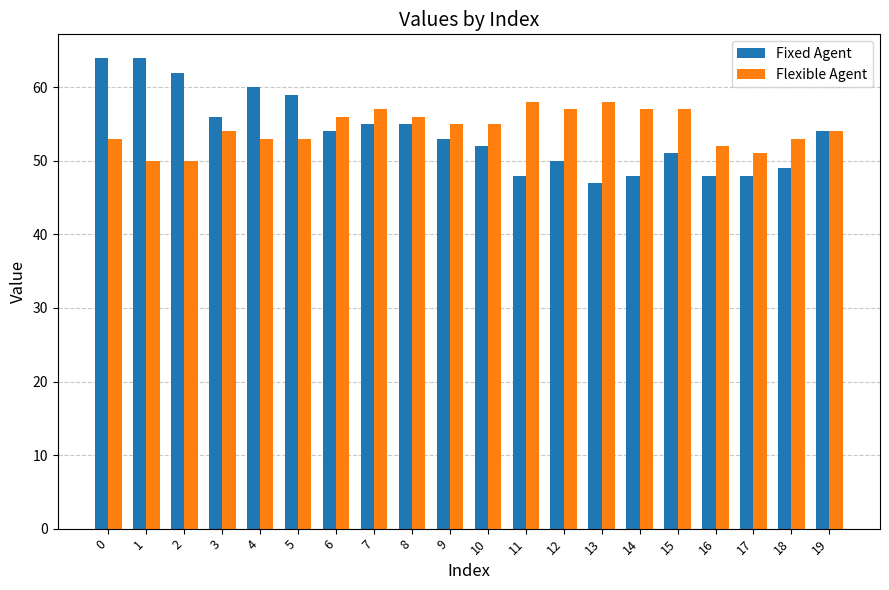

Rank the series at 5 from highest to lowest value.

Fixed Agent, Flexible Agent